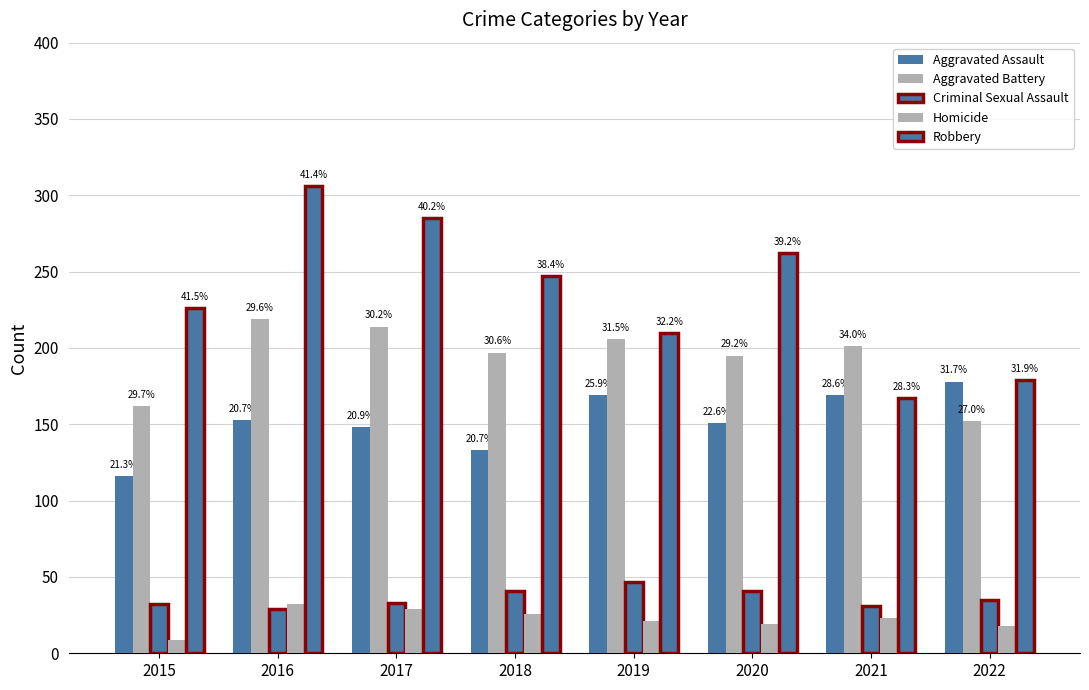

Are the bars horizontal?

No